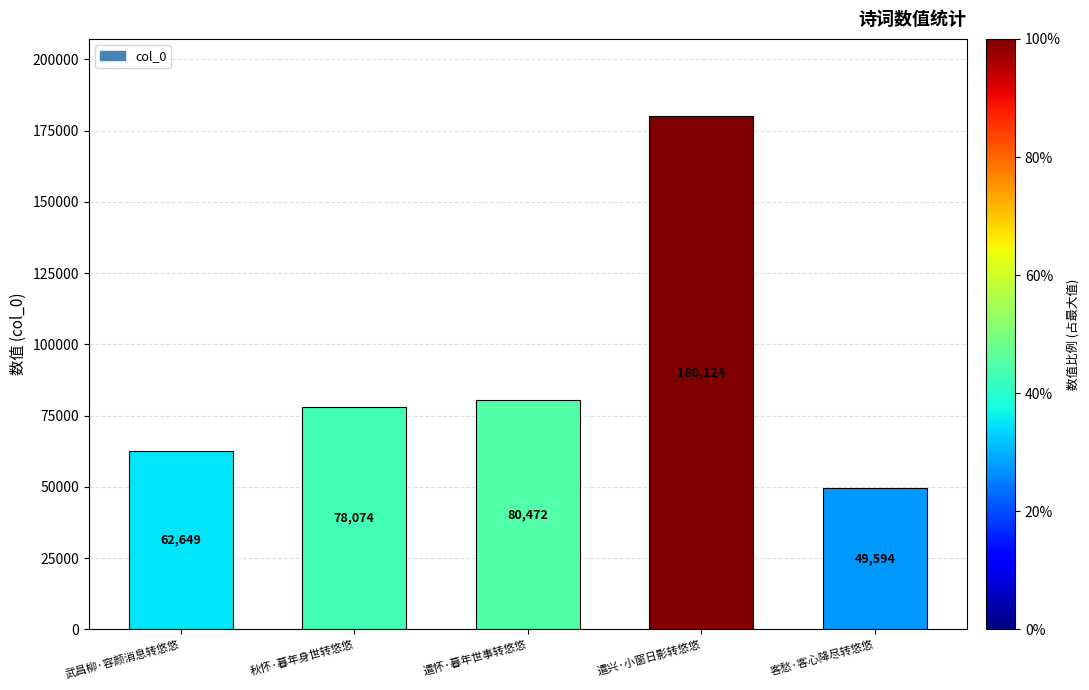

Reading left to right, what are all the values shown in this chart?

62649	78074	80472	180124	49594